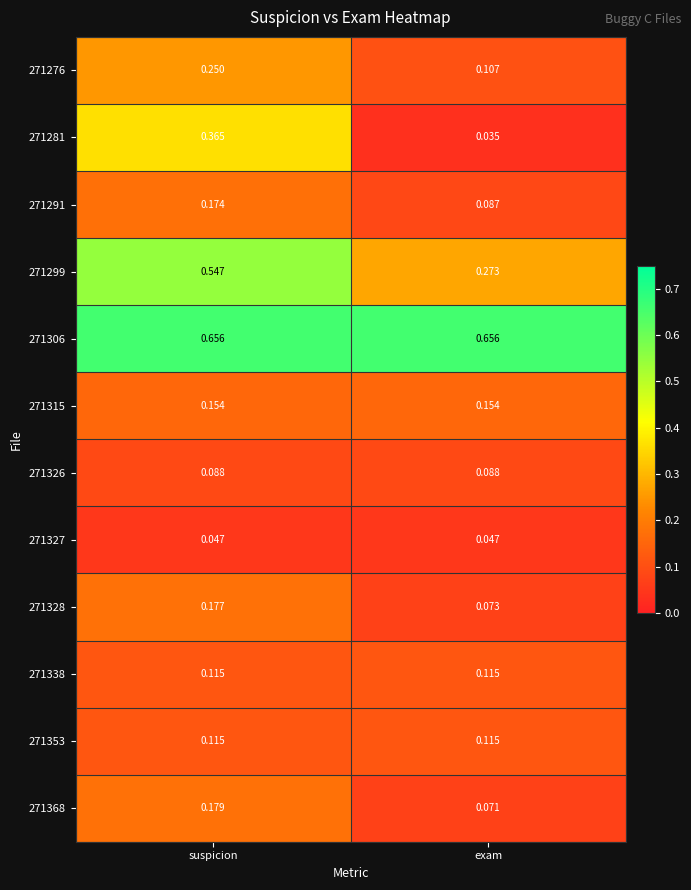

At which category is the sum across all series the highest?

suspicion